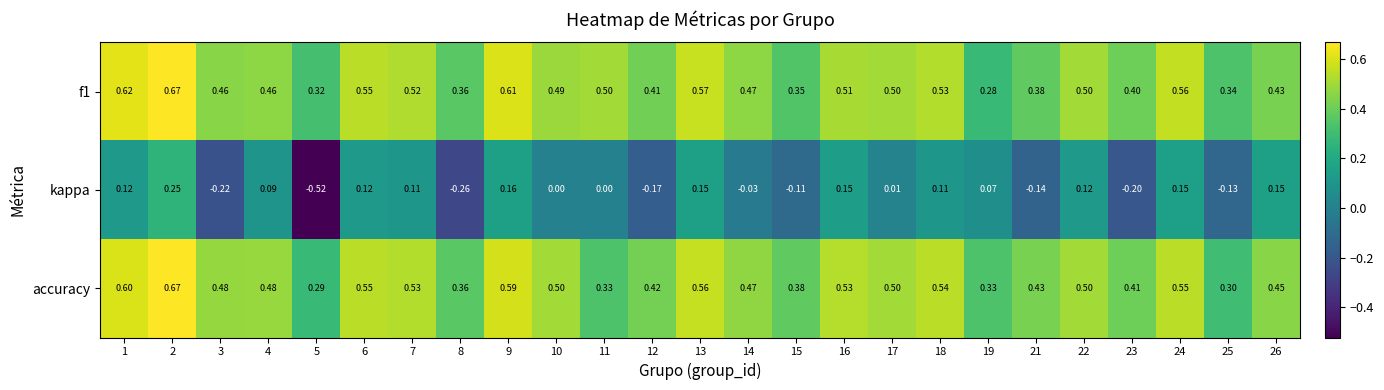

Which series has the largest range (max minus min)?

kappa